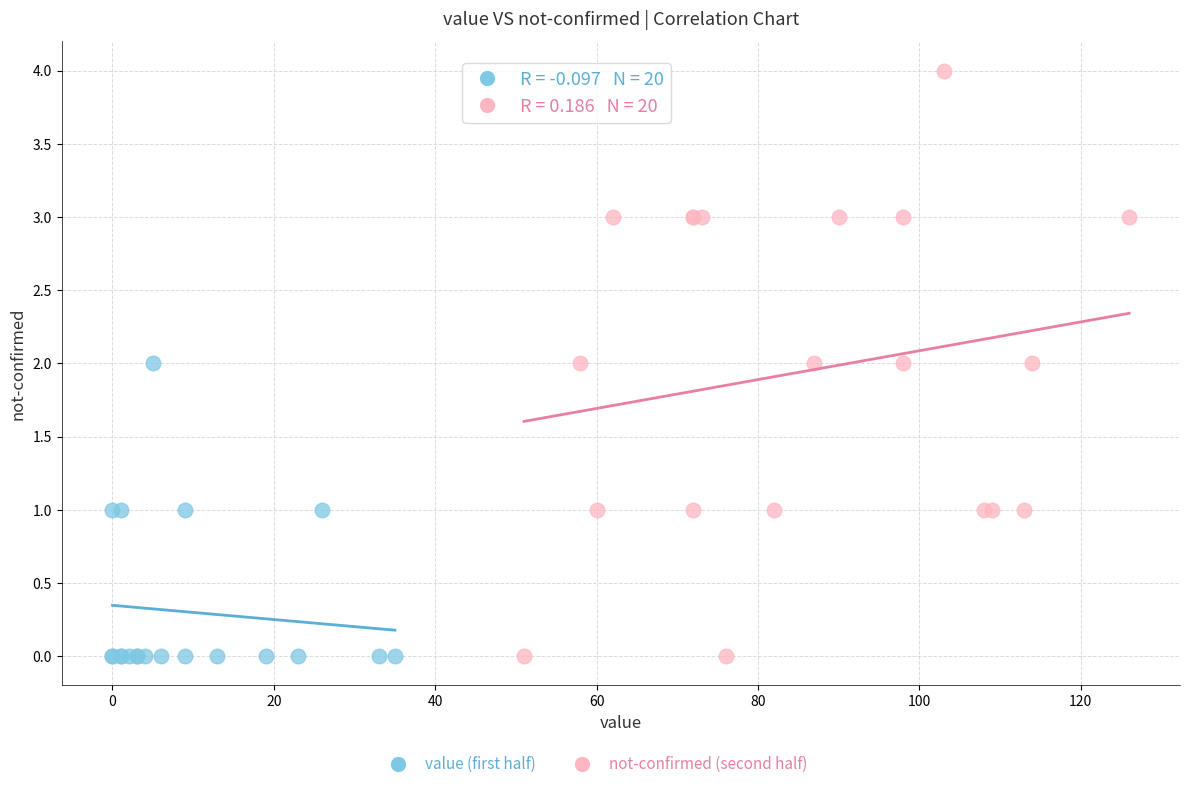

Which series reaches the maximum Y coordinate?

not-confirmed (second half)